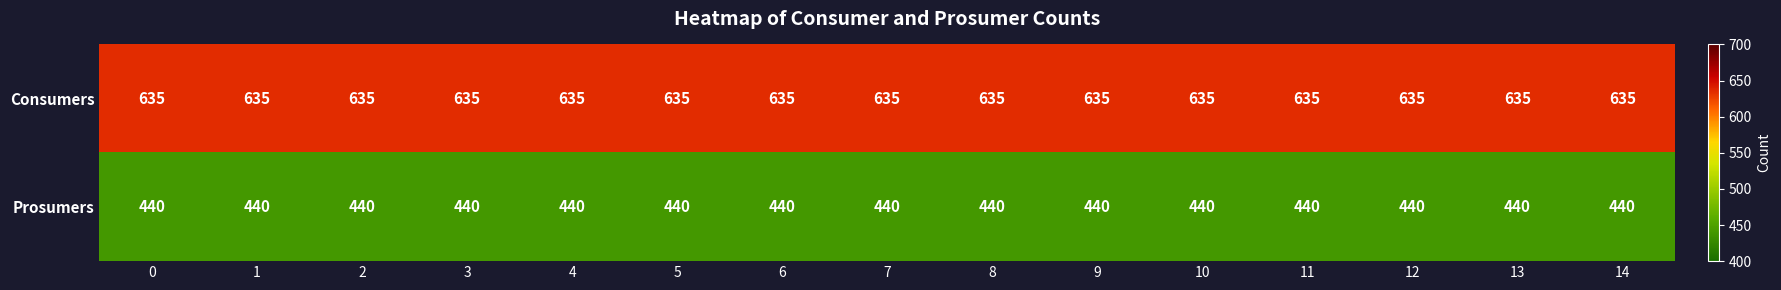

At how many categories does at least one series exceed 533?

15